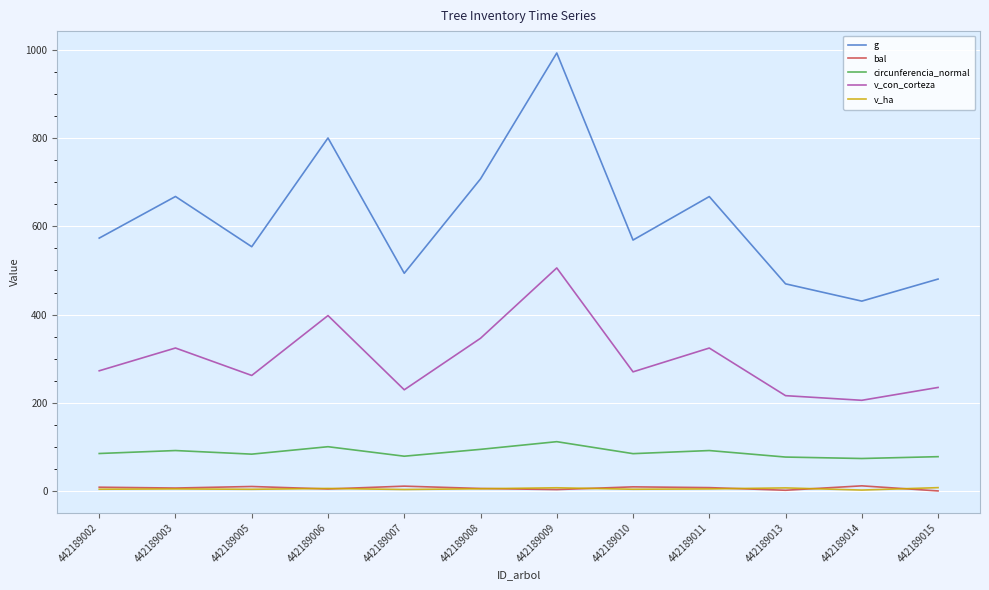

Is this an area chart (filled region under the line)?

No